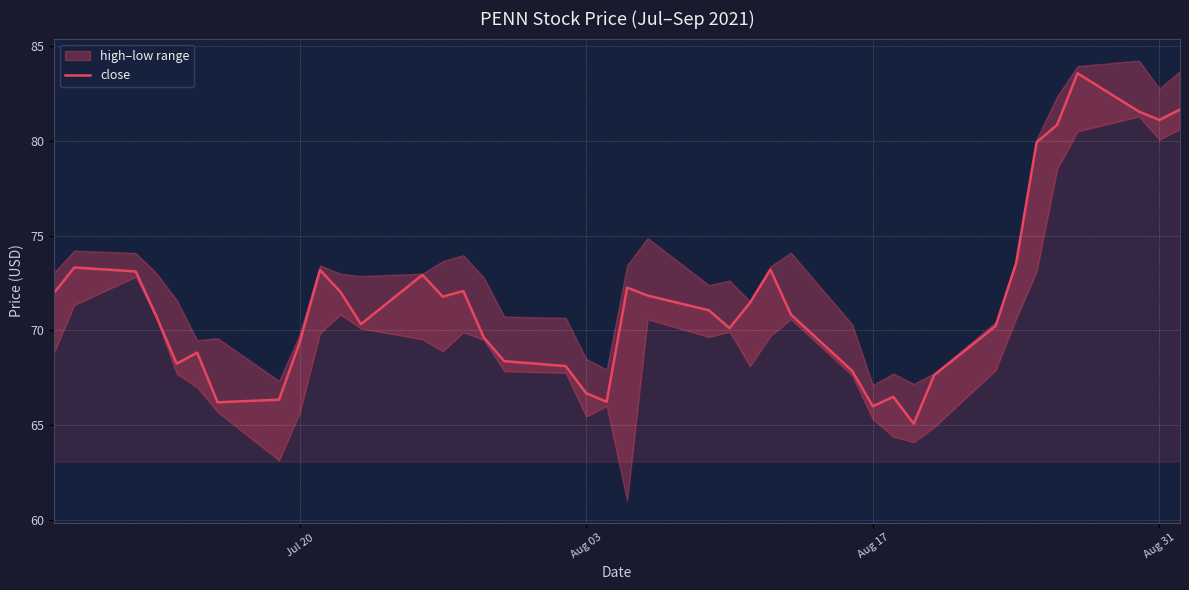

Reading right to left, what are all the values shown in this chart?

81.7	81.1	81.5	83.6	80.8	79.9	73.5	70.2	67.7	65.1	66.5	66.0	67.9	70.8	73.2	71.5	70.1	71.1	71.8	72.3	66.2	66.7	68.1	68.4	69.6	72.1	71.8	72.9	70.3	72.0	73.2	69.3	66.3	66.2	68.8	68.2	70.8	73.1	73.3	72.0